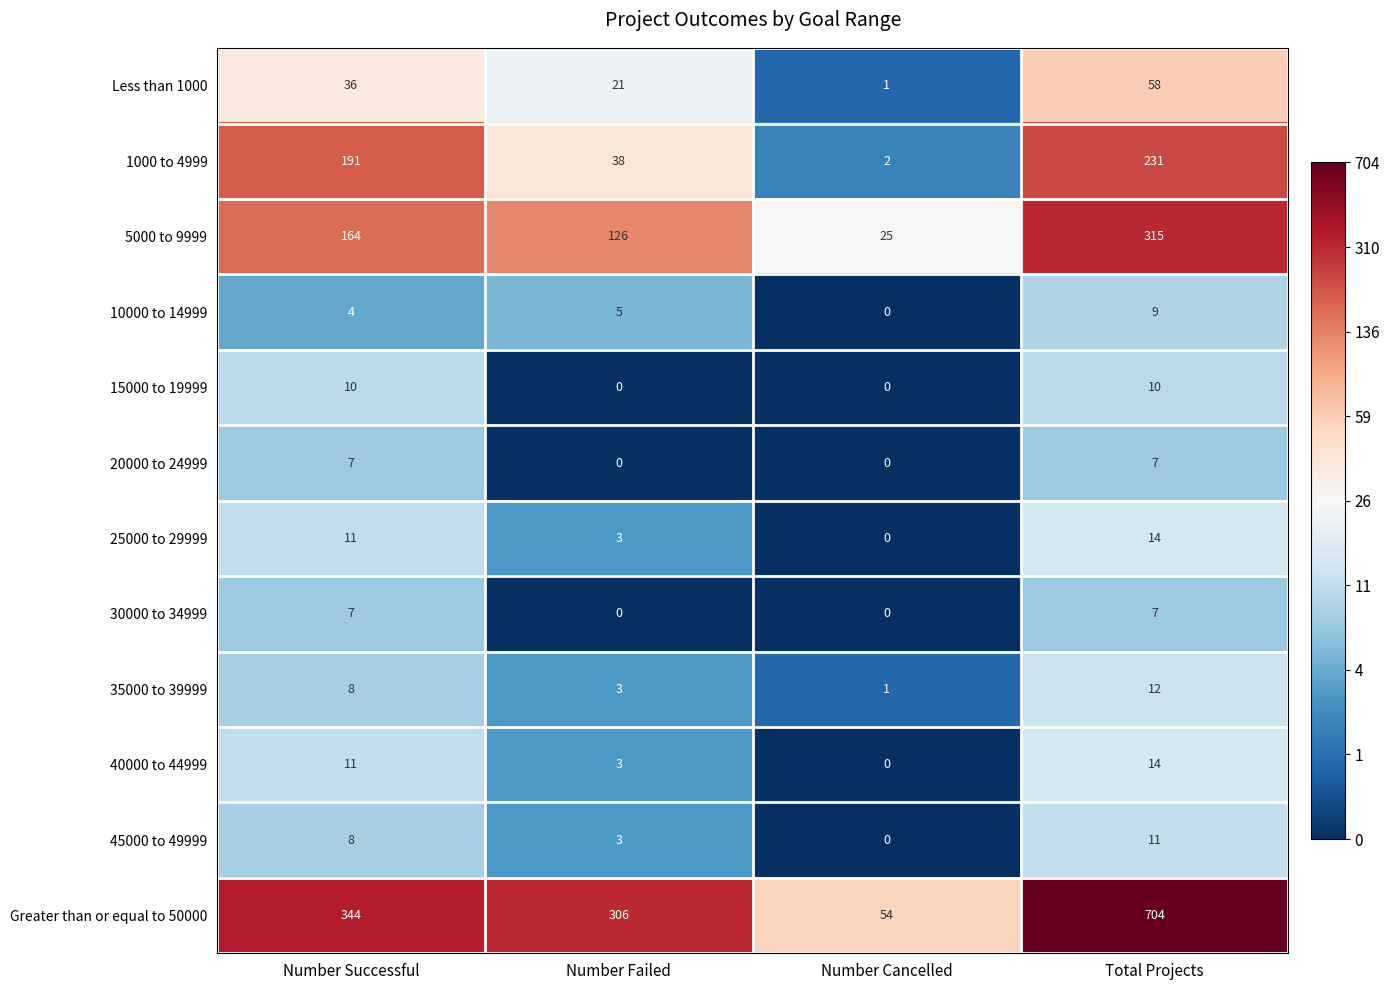

Between Number Successful and Number Cancelled, which series saw the biggest shift?

Greater than or equal to 50000